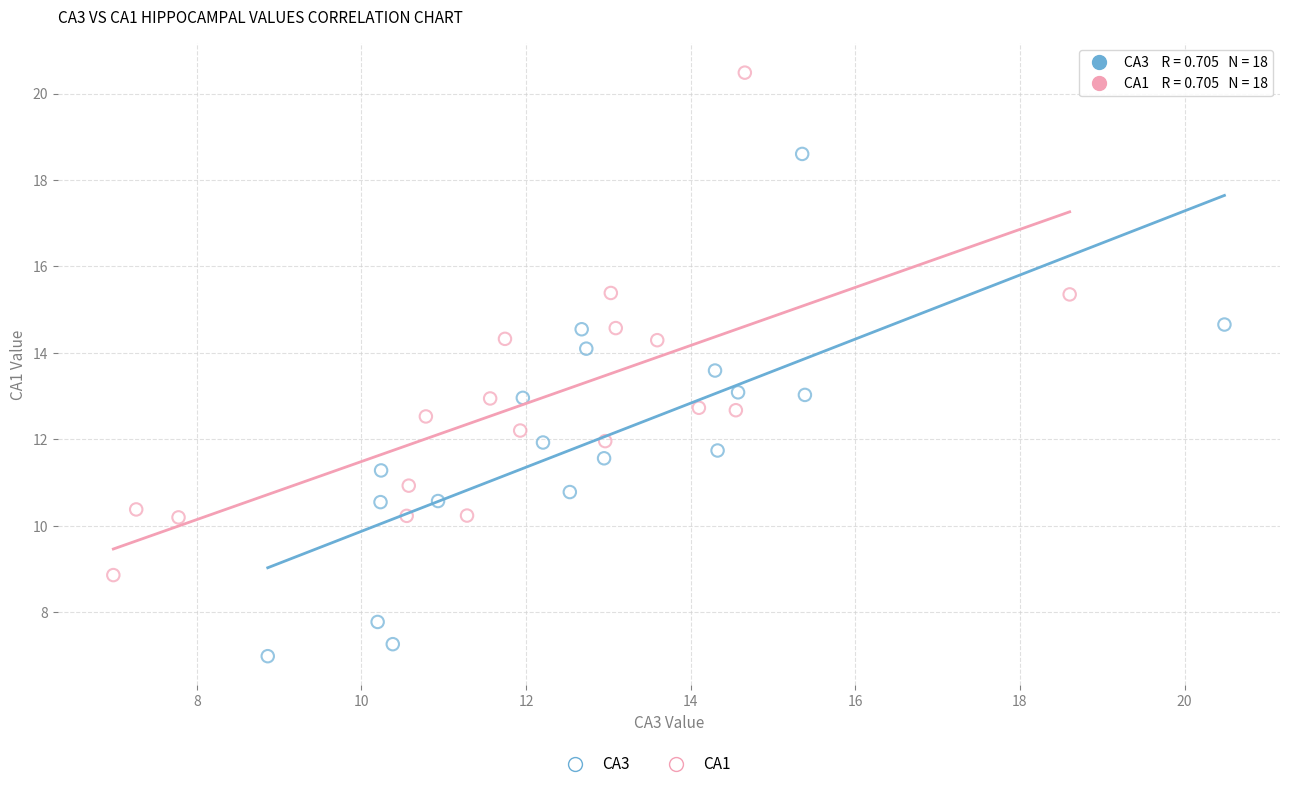

Which series reaches the minimum Y coordinate?

CA3